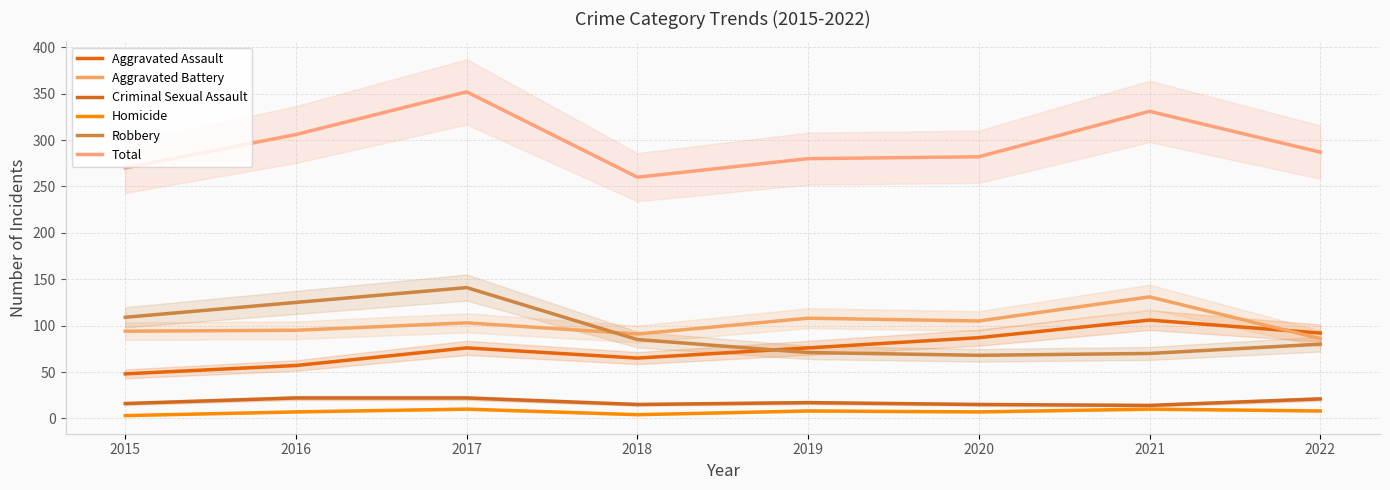

What is the average value of the Criminal Sexual Assault series?

18